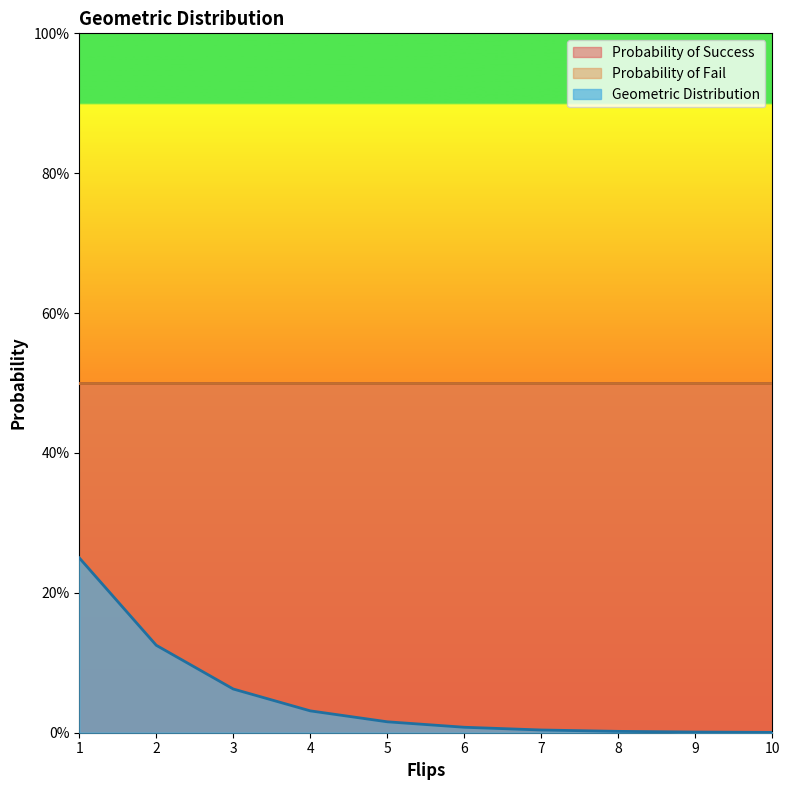

The Geometric Distribution series shows 0.0 at 4. True or false?

True